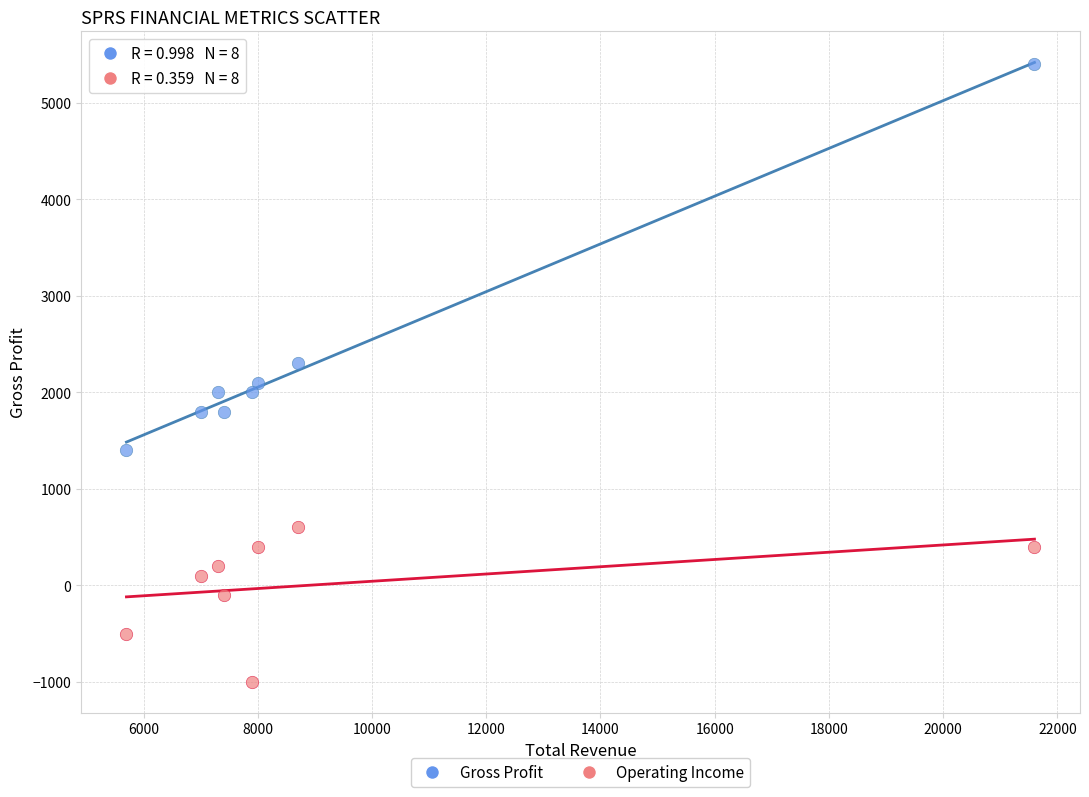

Across all data points, what is the range of X values (max minus min)?

15900